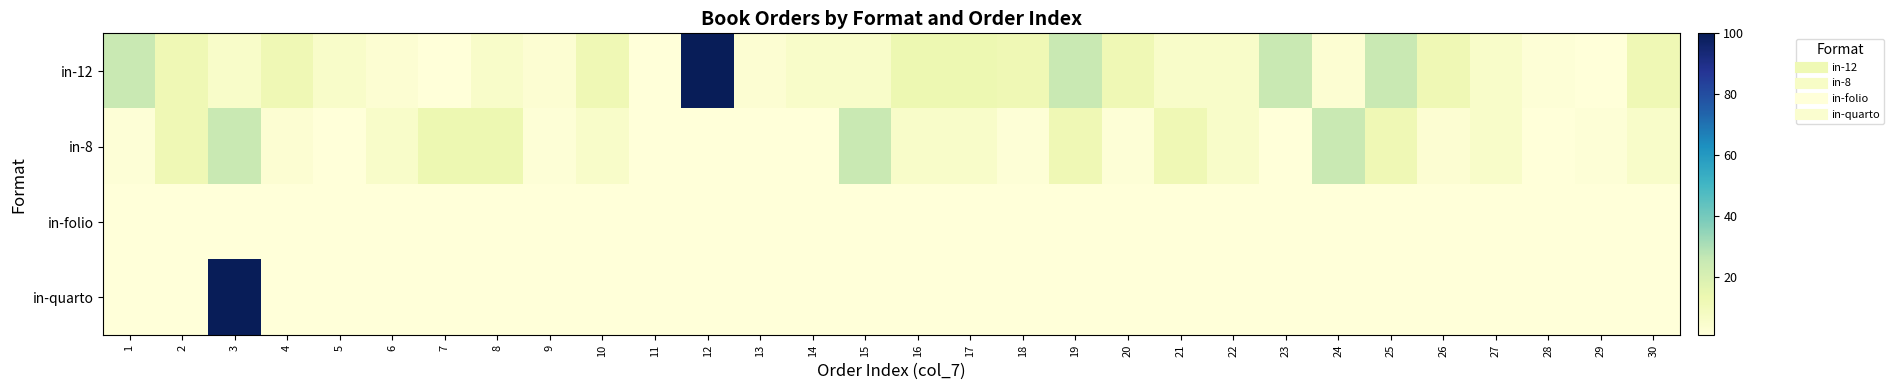

List the series in order of their overall mean, highest first.

in-12, in-8, in-quarto, in-folio